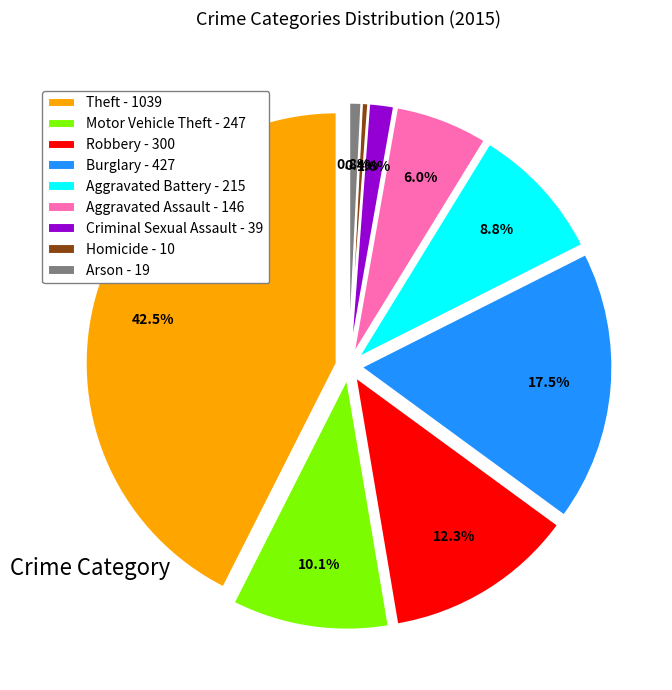

What is the ratio of the value at Robbery to the value at Motor Vehicle Theft?

1.2